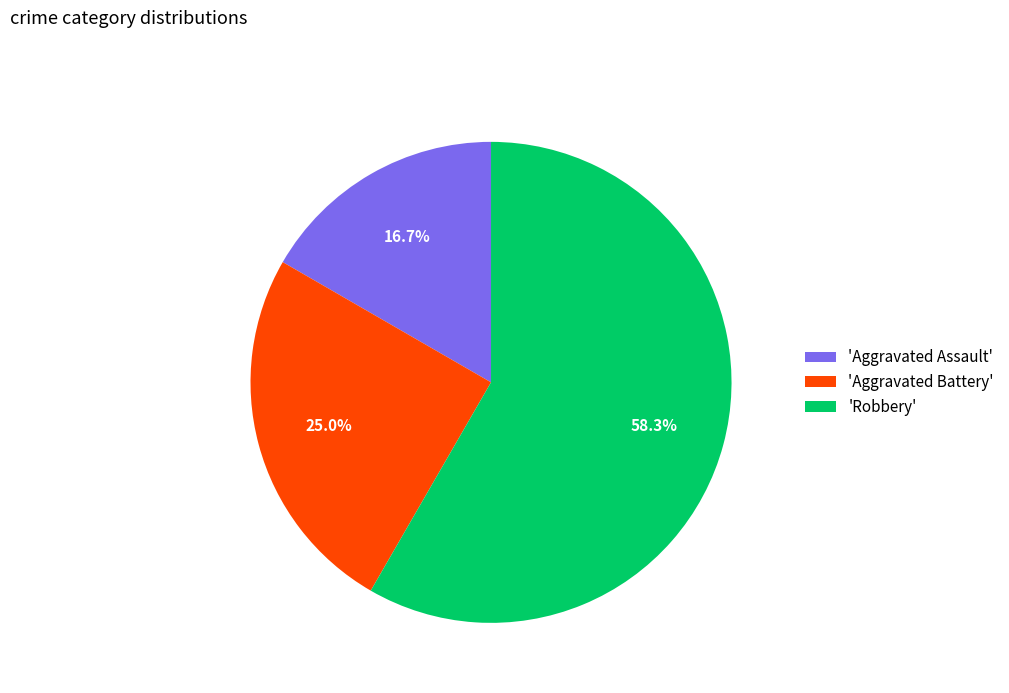

What is the majority slice?

'Robbery'